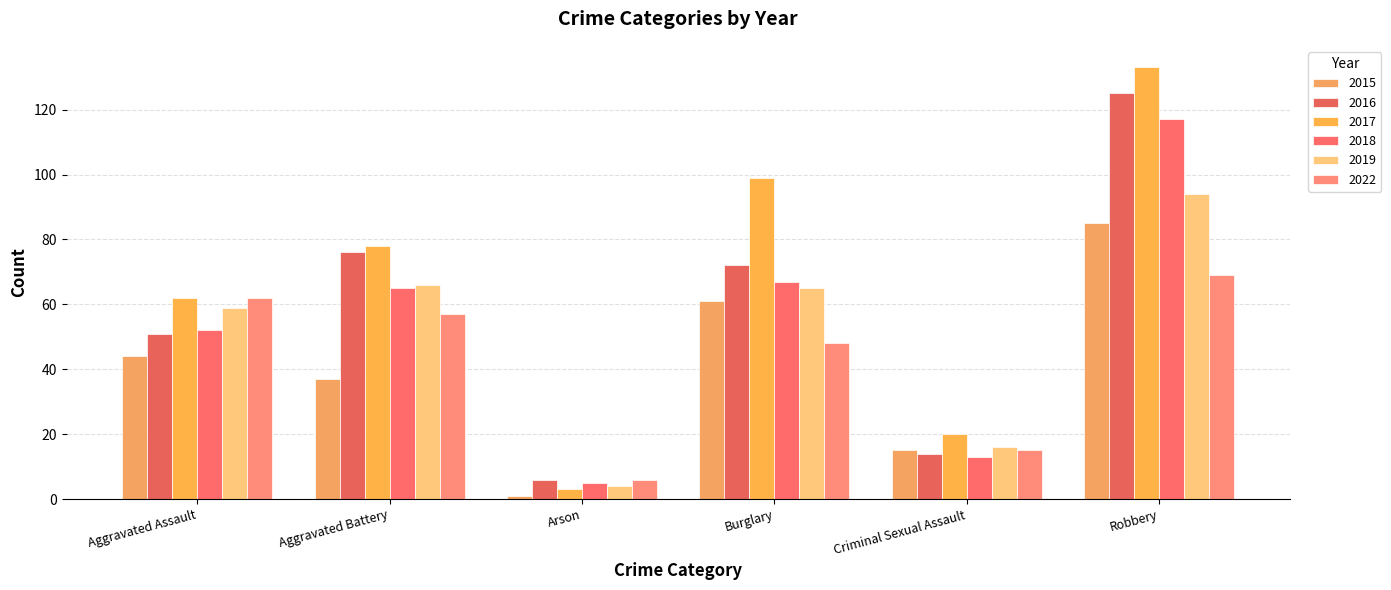

Reading right to left, extract all data points from this chart.

2015: 85	15	61	1	37	44
2016: 125	14	72	6	76	51
2017: 133	20	99	3	78	62
2018: 117	13	67	5	65	52
2019: 94	16	65	4	66	59
2022: 69	15	48	6	57	62